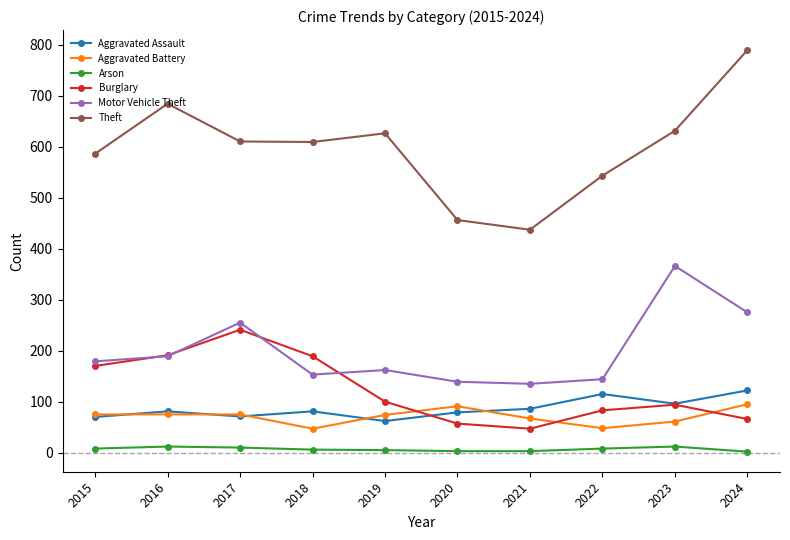

Which series has the largest total across all categories?

Theft